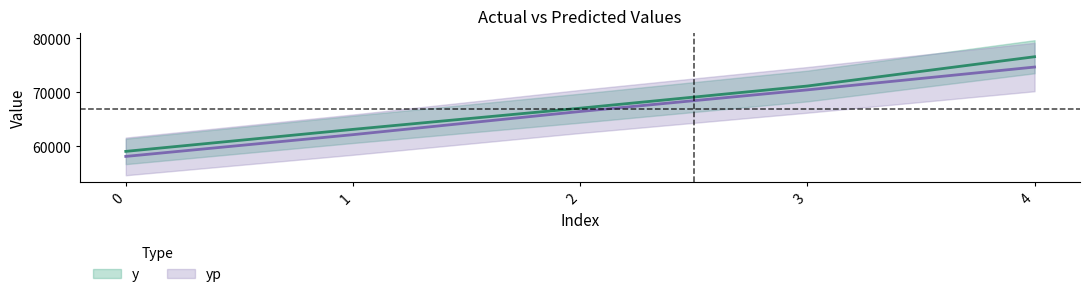

Which series has the largest total across all categories?

y